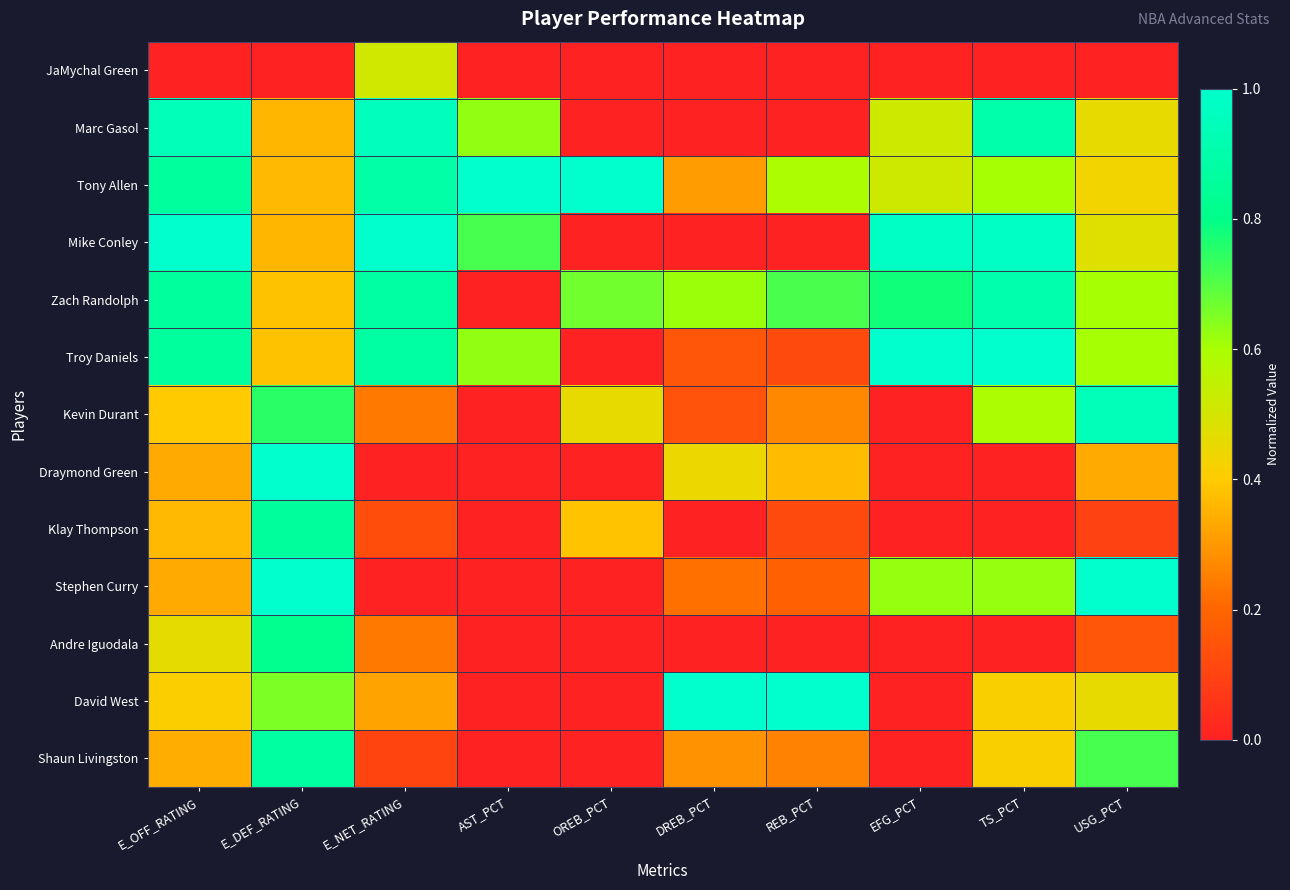

At how many categories does at least one series exceed 0?

10